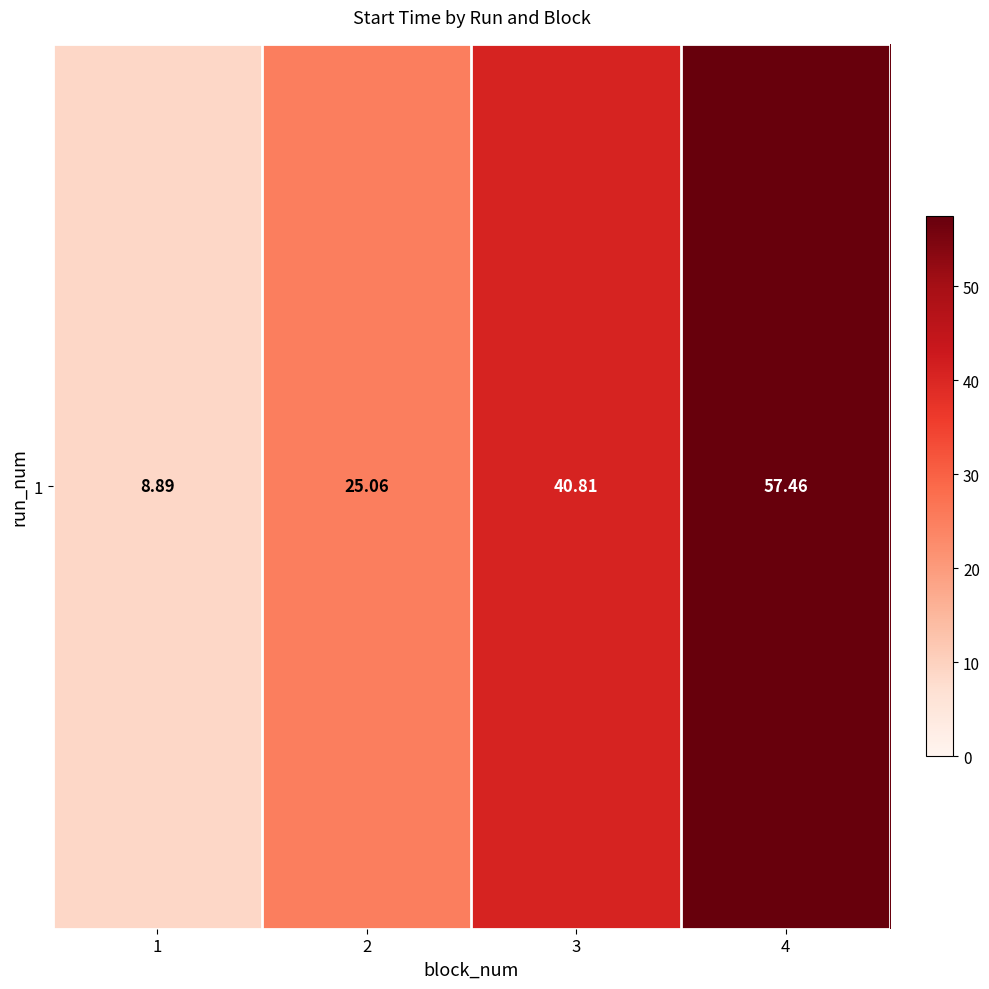

What is the average value?

33.1